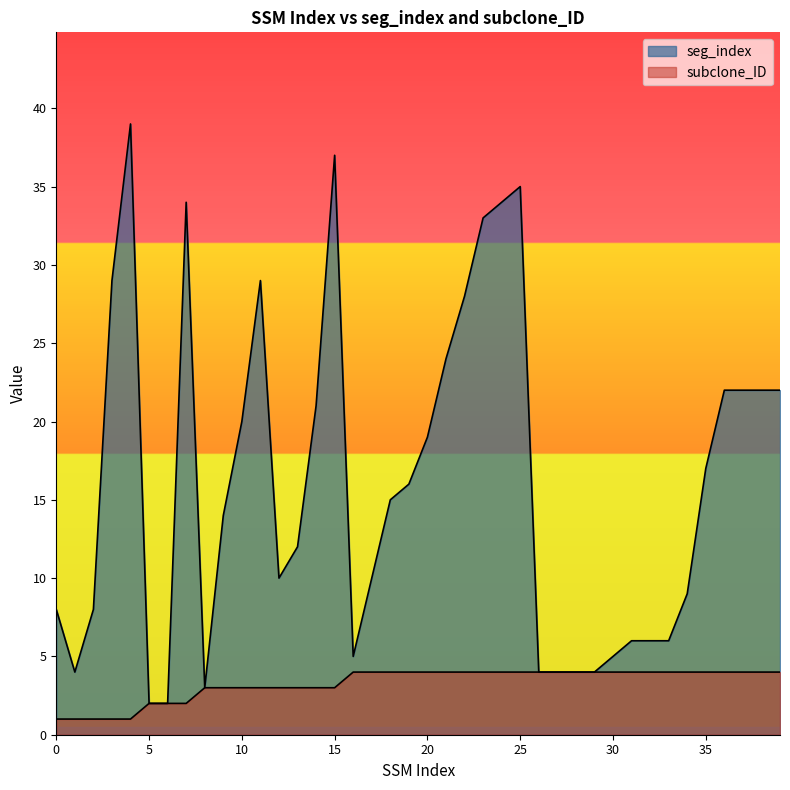

Rank the categories by seg_index value from lowest to highest.

5, 6, 8, 1, 26, 27, 28, 29, 16, 30, 31, 32, 33, 0, 2, 34, 12, 17, 13, 9, 18, 19, 35, 20, 10, 14, 36, 37, 38, 39, 21, 22, 3, 11, 23, 7, 24, 25, 15, 4